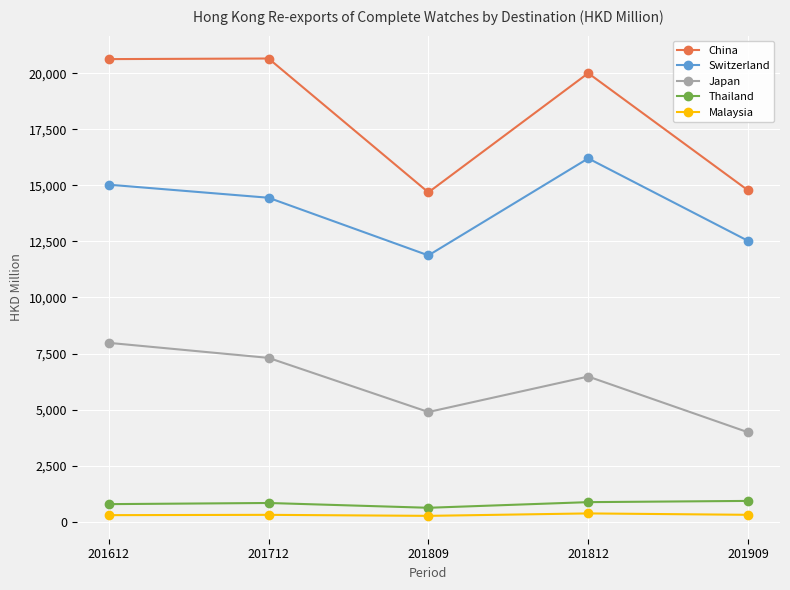

At how many categories does at least one series exceed 5890?

5